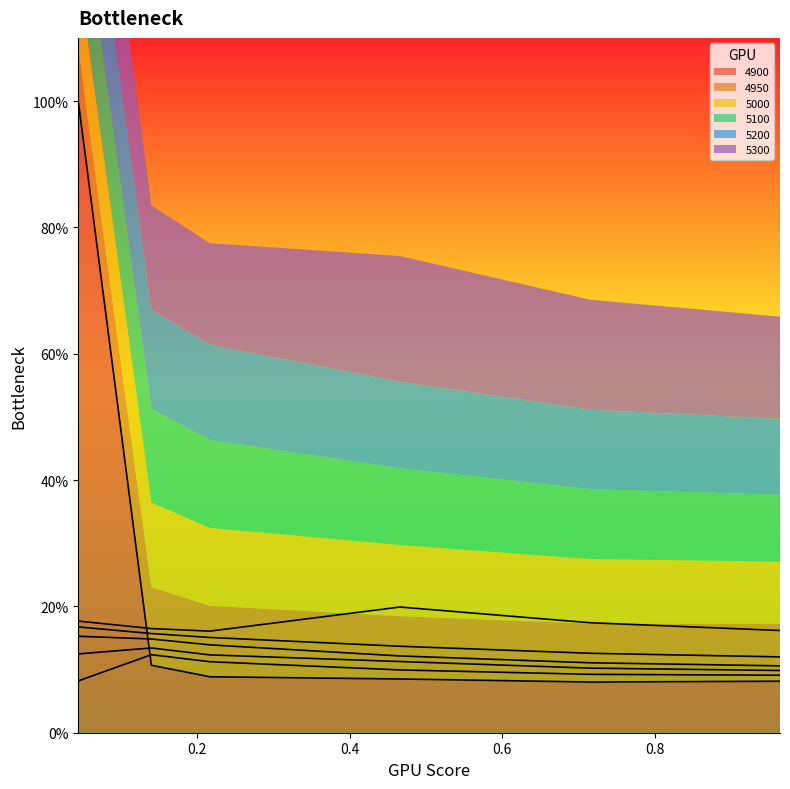

At which category is the sum across all series the highest?

0.04383561643835616